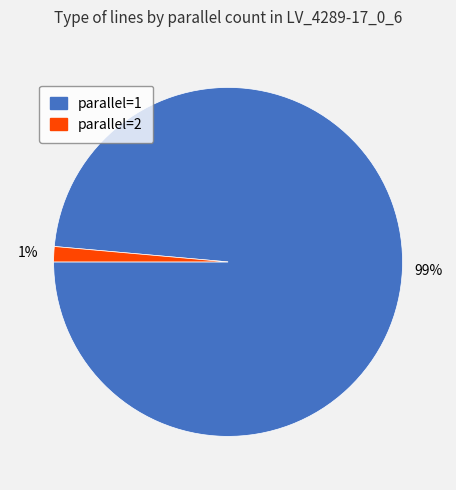

Is there any slice that represents more than half of the pie?

Yes